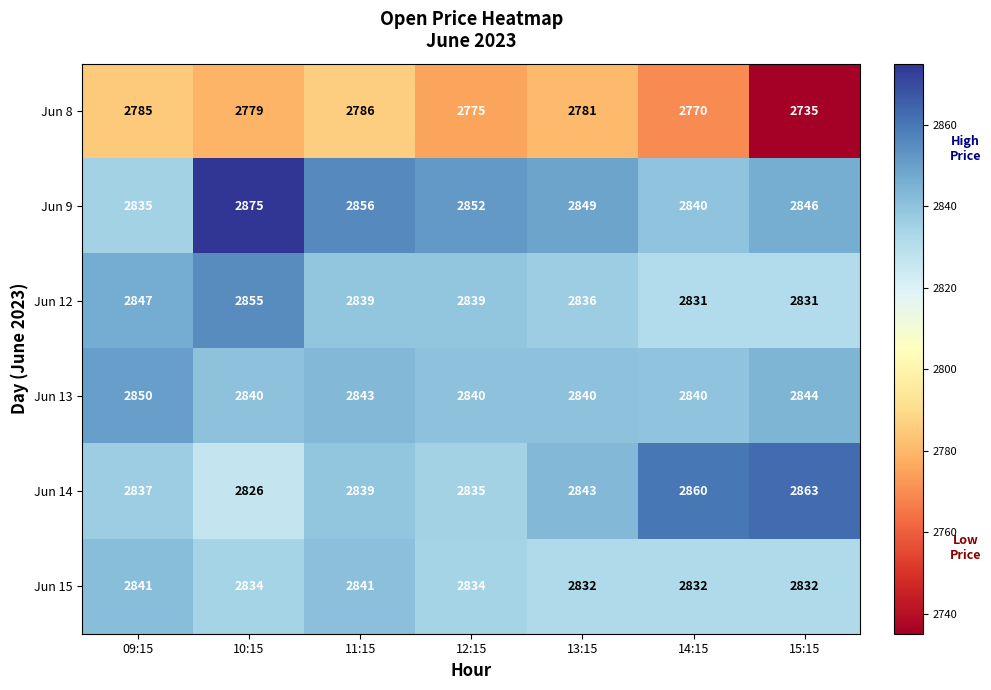

How many data points does each series have?

7